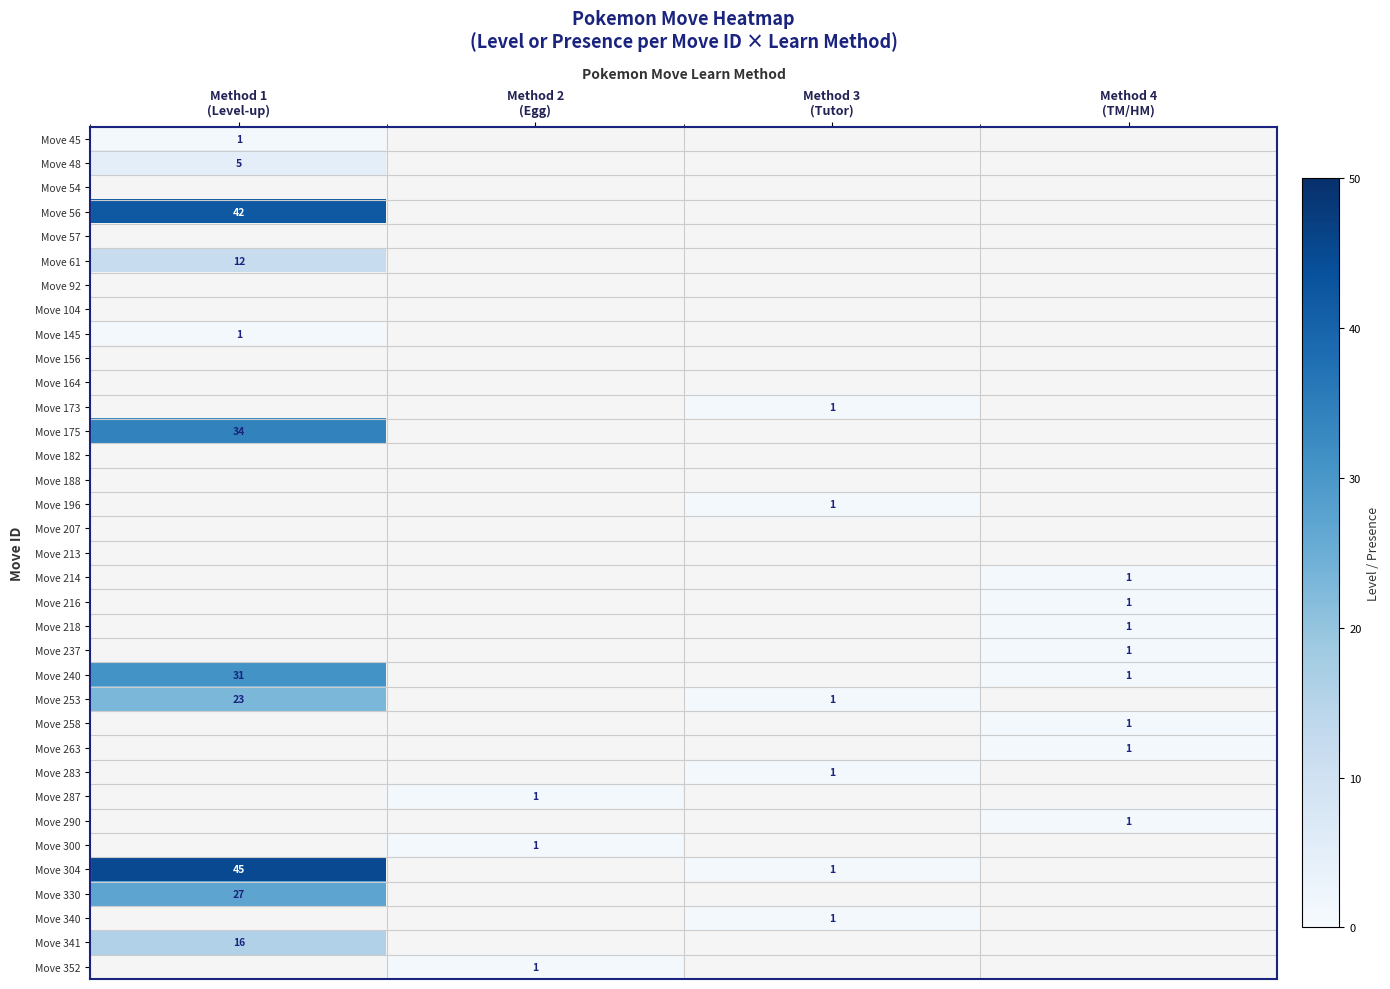

The value of Move 45 at Method 4 (TM/HM) is 0. True or false?

True